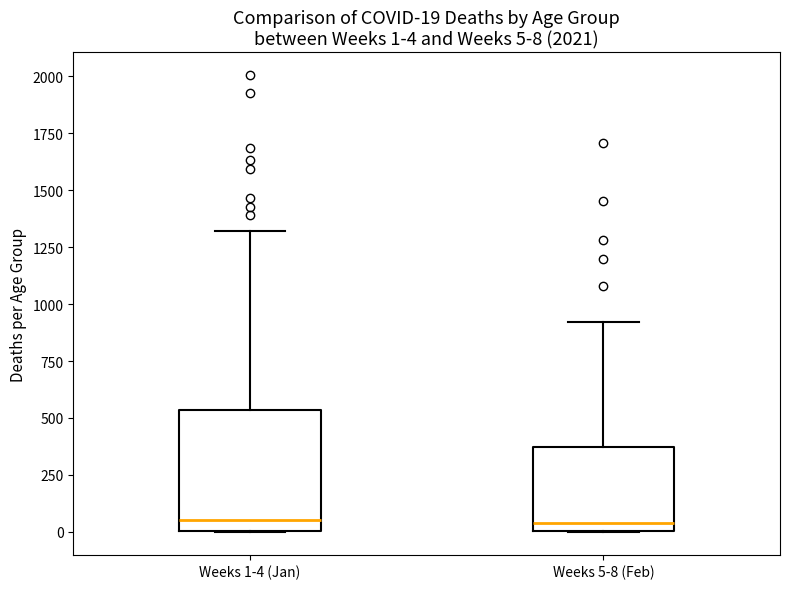

Which box is the tallest, from its lower edge to its upper edge?

Weeks 1-4 (Jan)